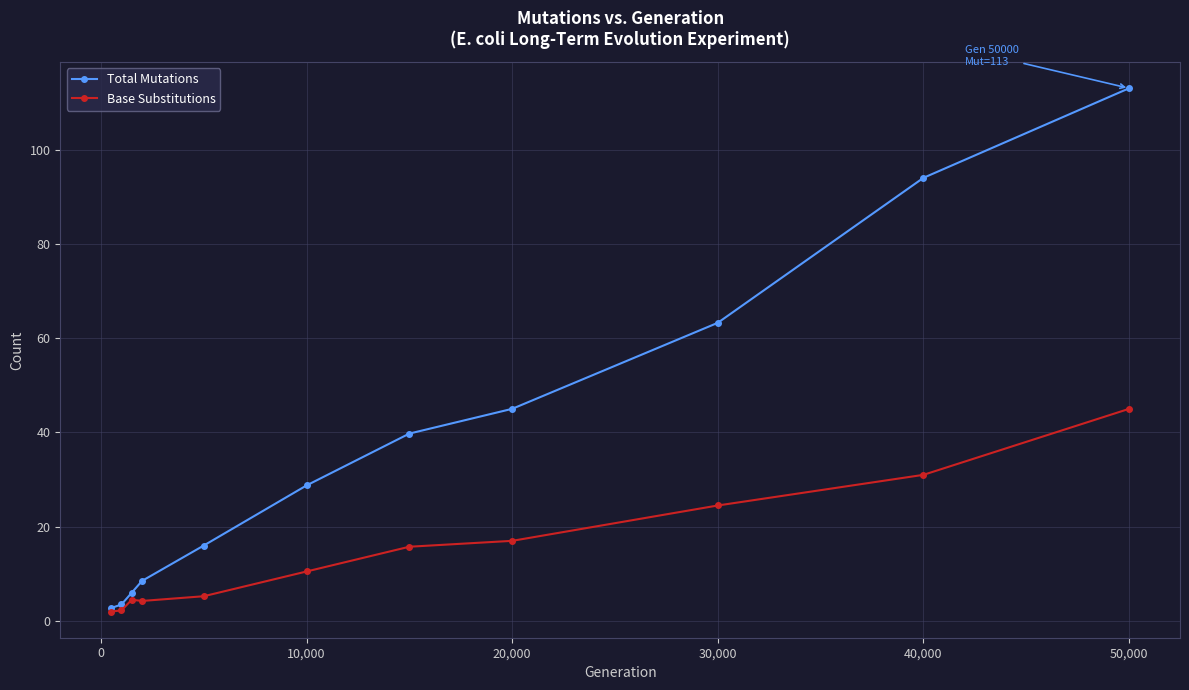

Does the chart have visible grid lines?

Yes